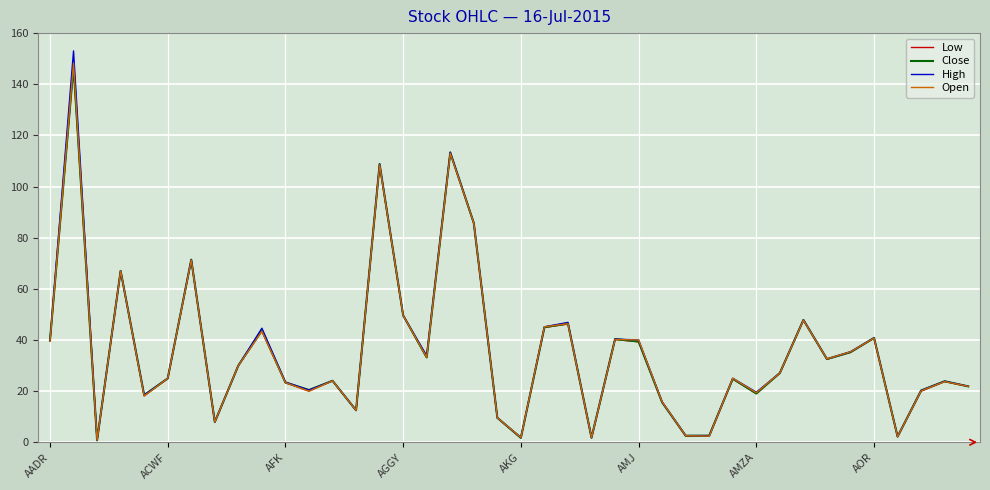

What is the greatest value displayed?

153.1